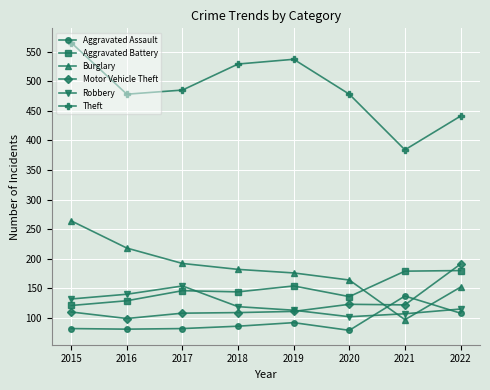

How many series are shown in this chart?

6